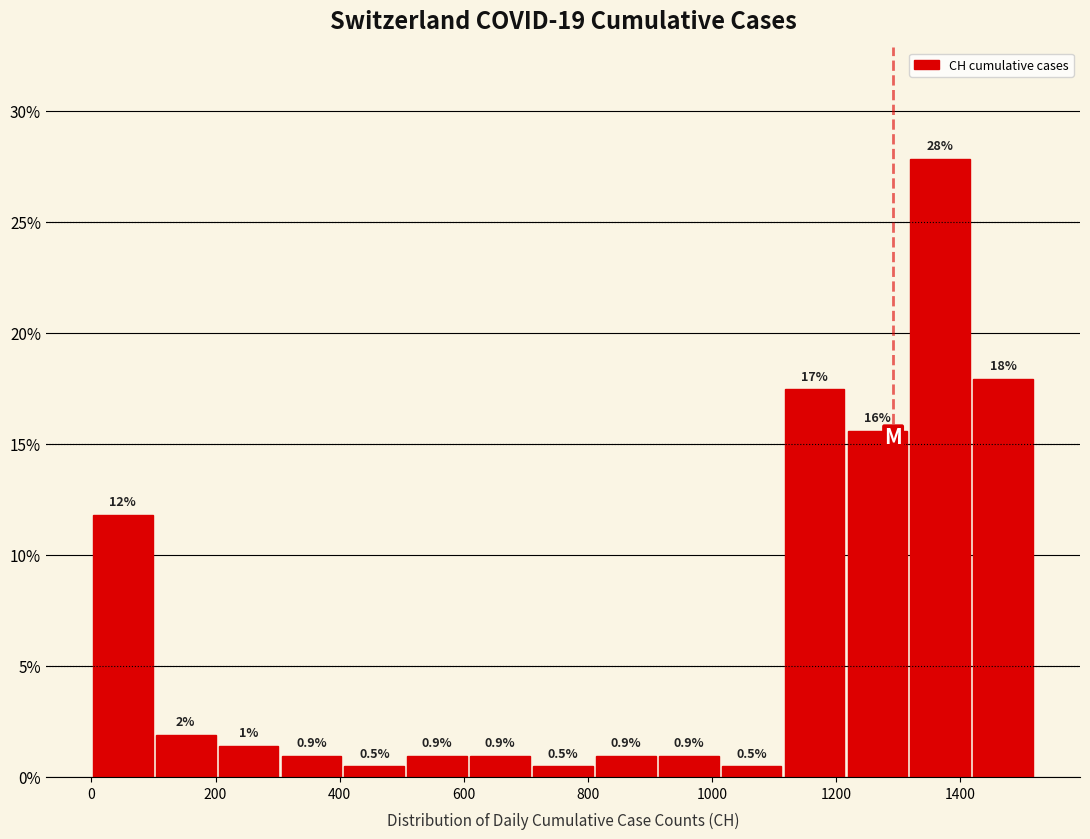

Over which range of the x-axis is the bar tallest?

1320 to 1420